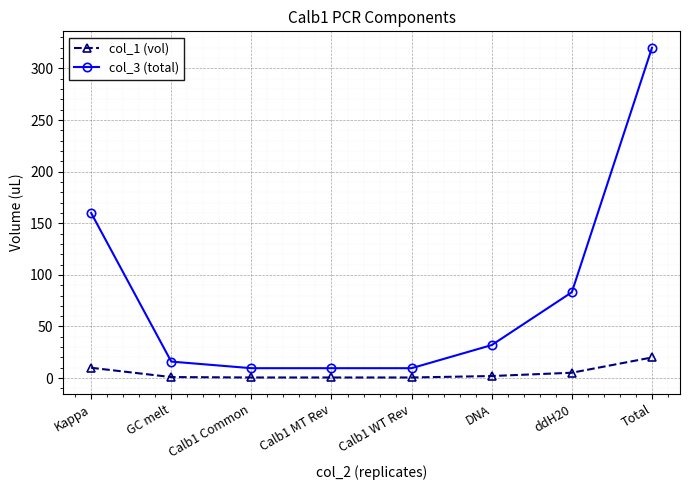

Which series has the largest total across all categories?

col_3 (total)